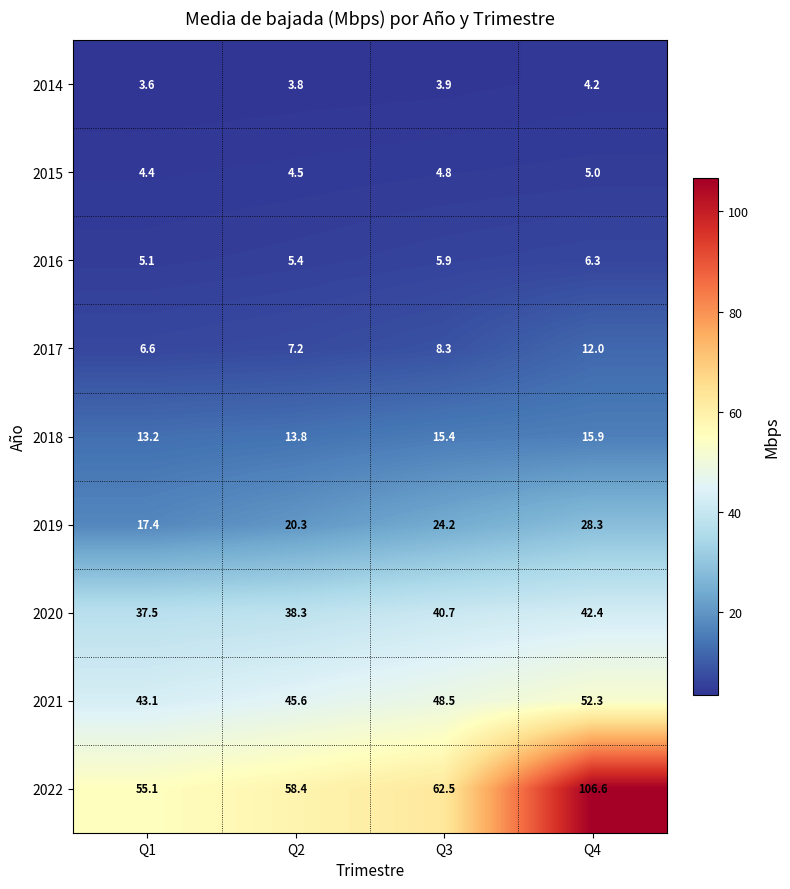

What is the smallest value displayed?

3.6